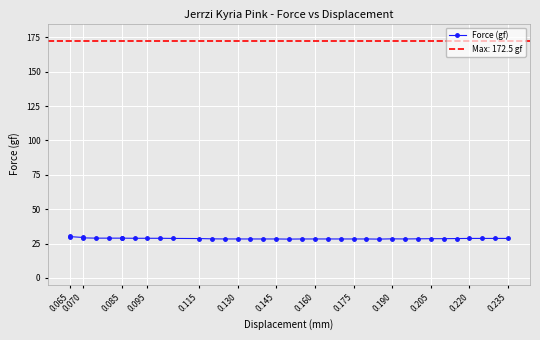

How many lines are shown in the chart?

1